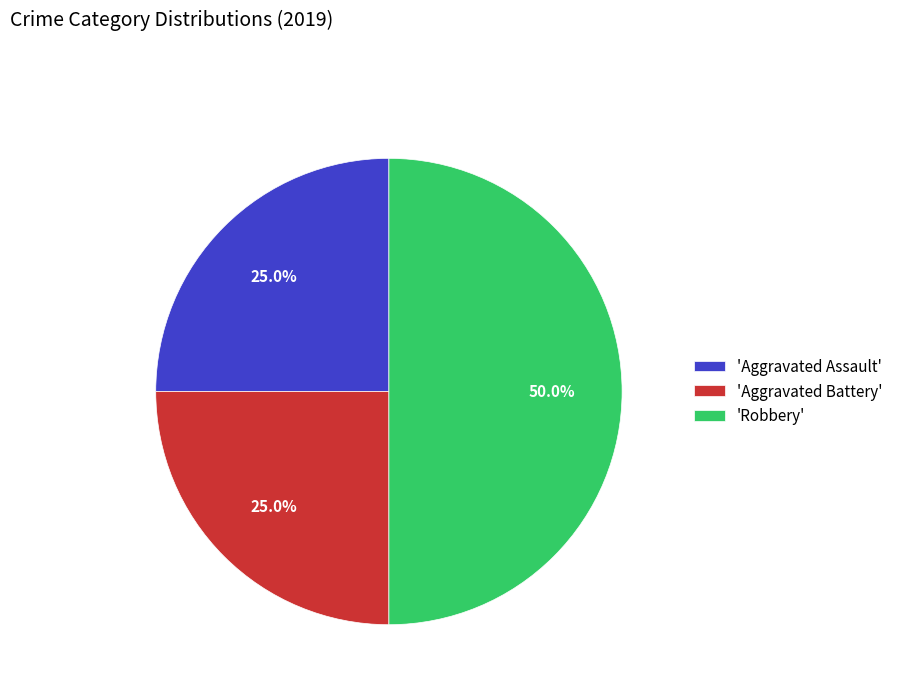

Which category has the biggest portion of the pie?

'Robbery'